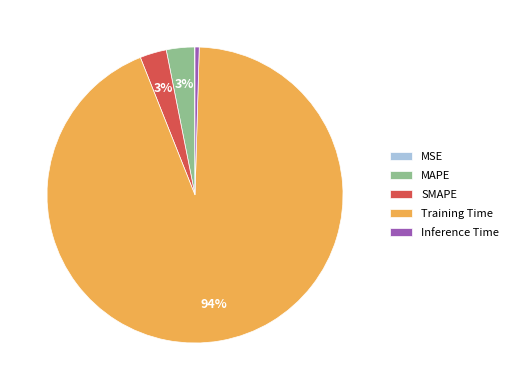

To the nearest percent, what is the difference between the Inference Time and MAPE slice percentages?

3%